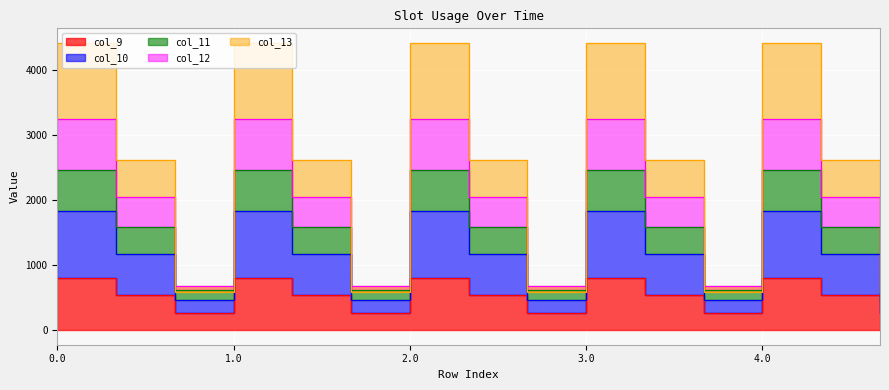

Between 3.1 and 4.0, which is larger?

4.0